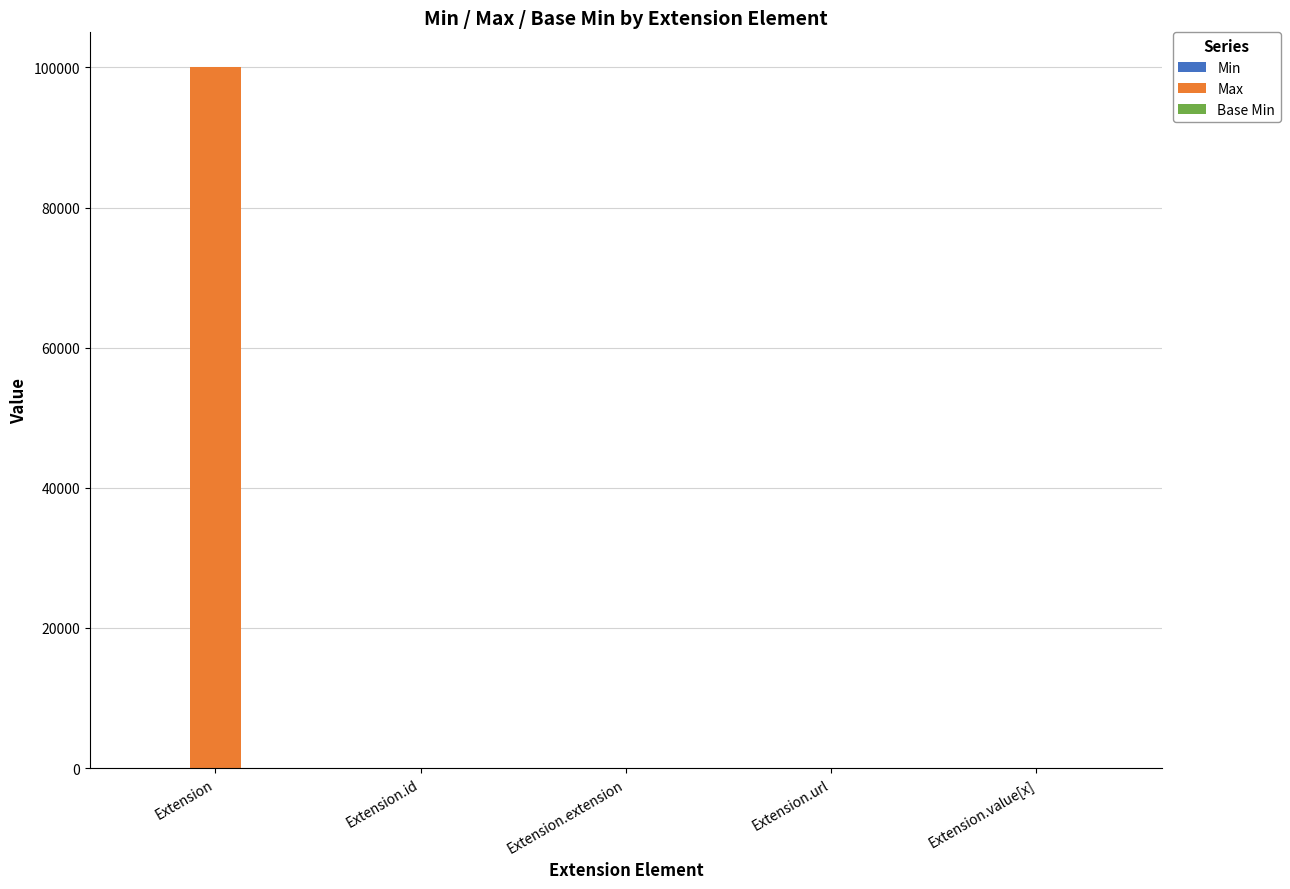

Which series has the largest total across all categories?

Max